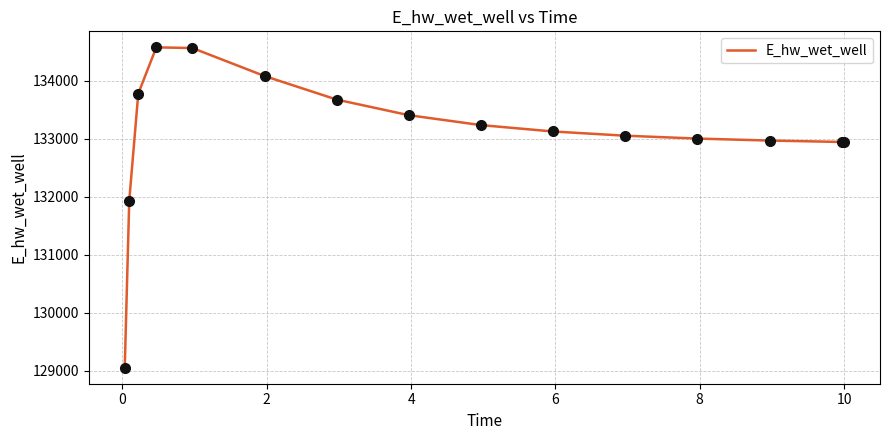

What is the difference between the maximum and minimum values?

5526.1